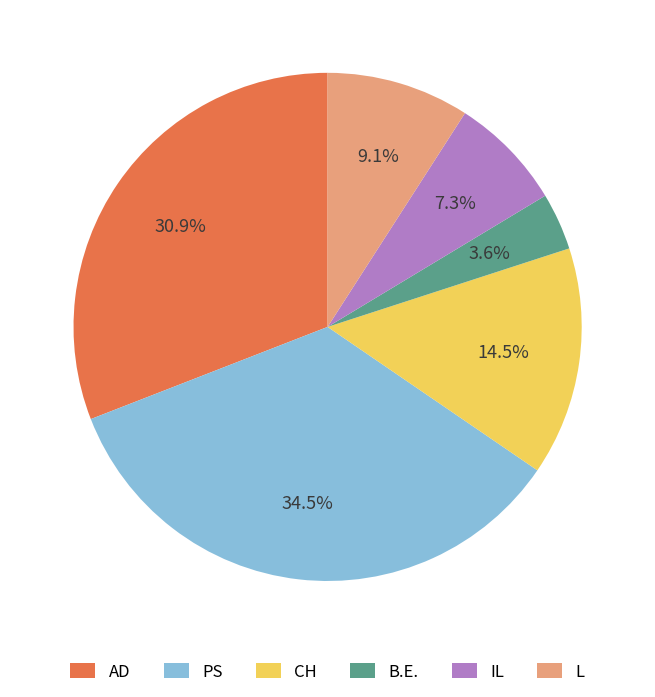

Is it true that AD is 45% of the pie?

False